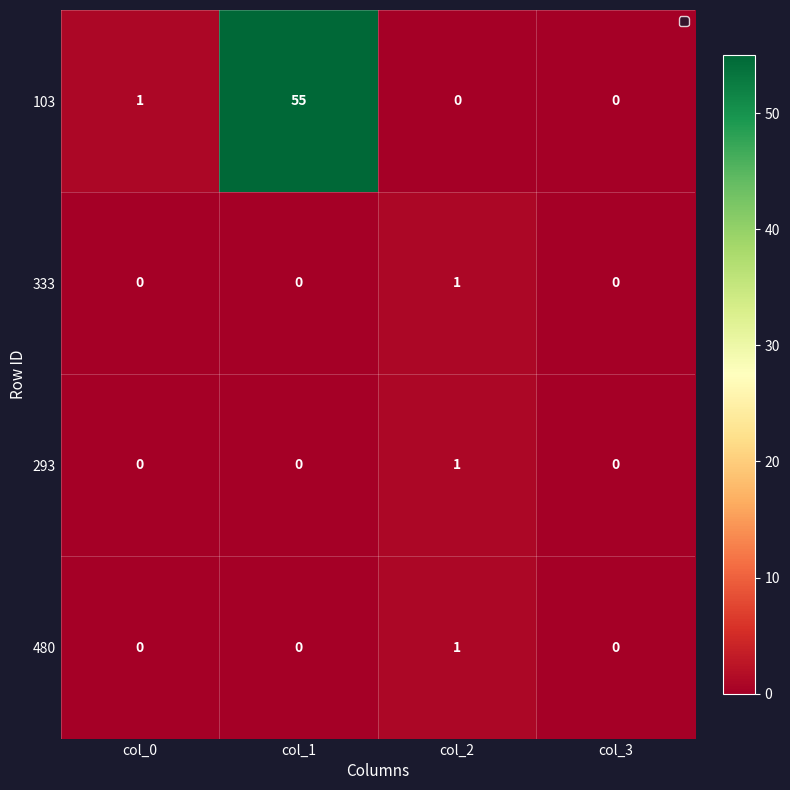

The value of 333 at col_2 is 1. True or false?

True